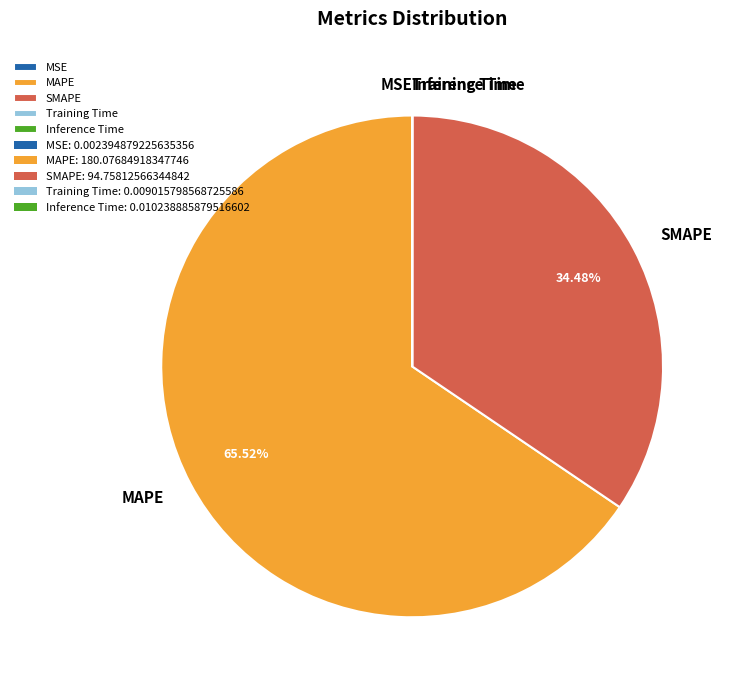

Which slice represents more than half of the pie?

MAPE